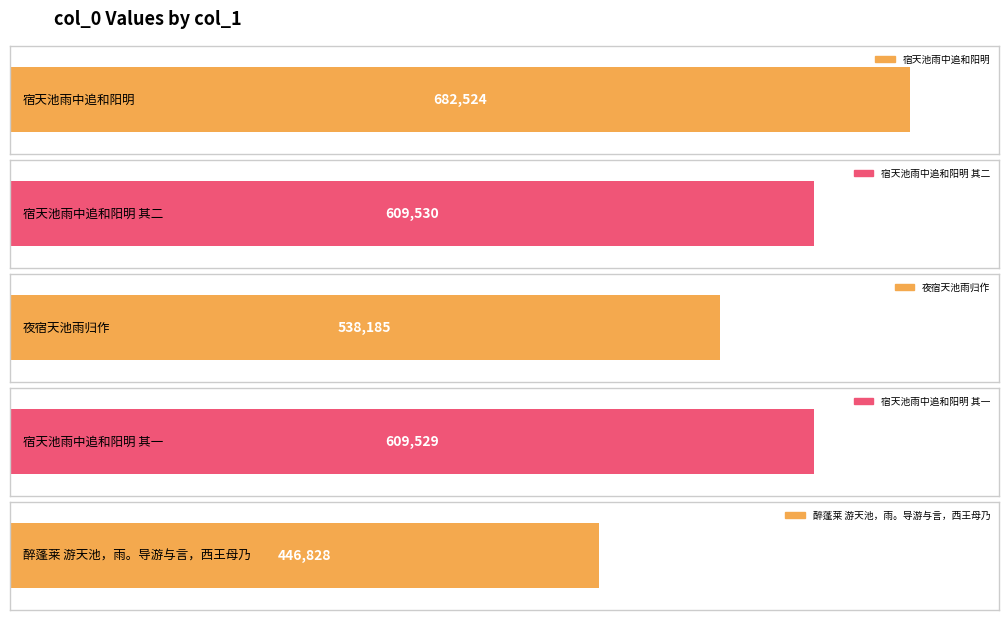

The value at 宿天池雨中追和阳明 其二 is 609530. True or false?

True